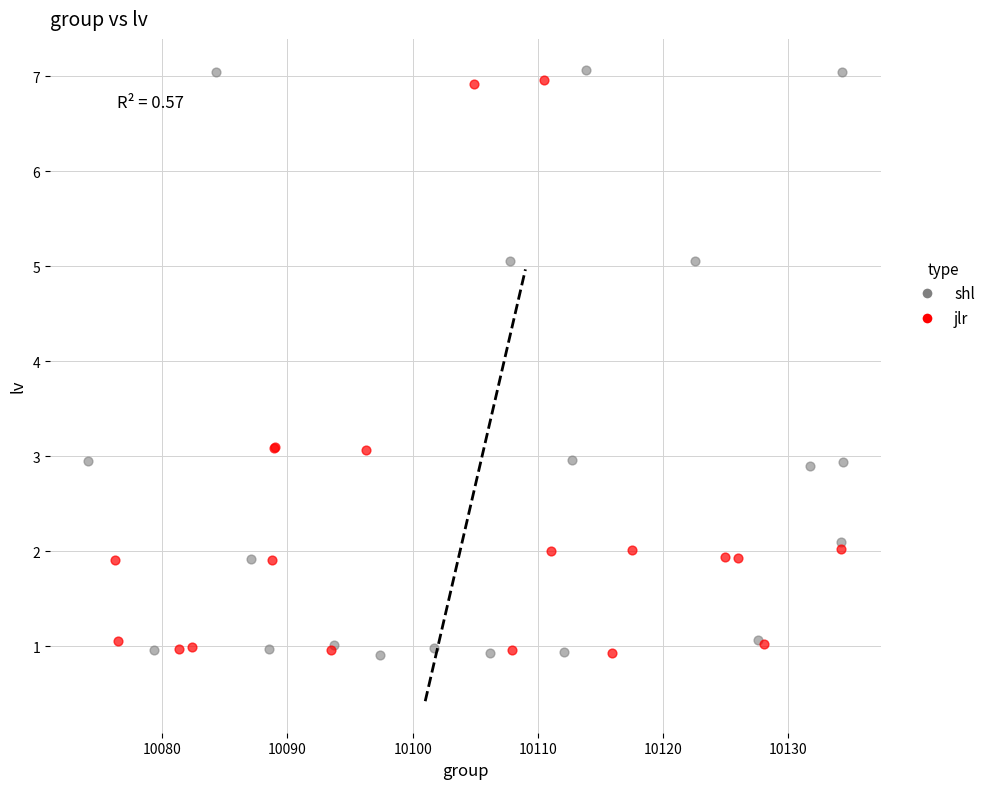

Which series has the widest spread of Y values?

shl